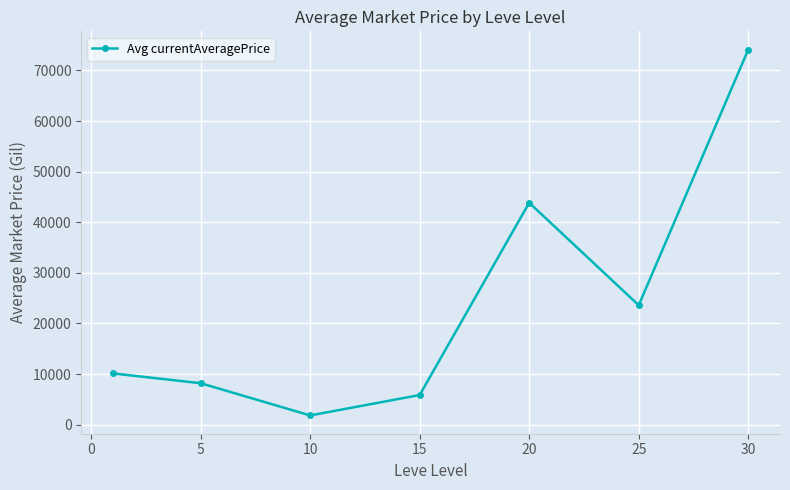

How many interior local peaks (higher than both neighbors) does the data have?

1